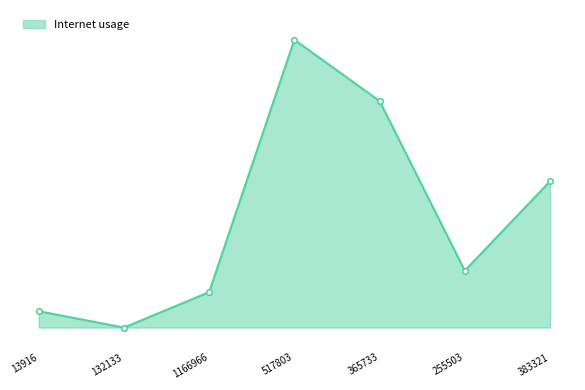

What is the difference between the second highest and second lowest values?

0.1